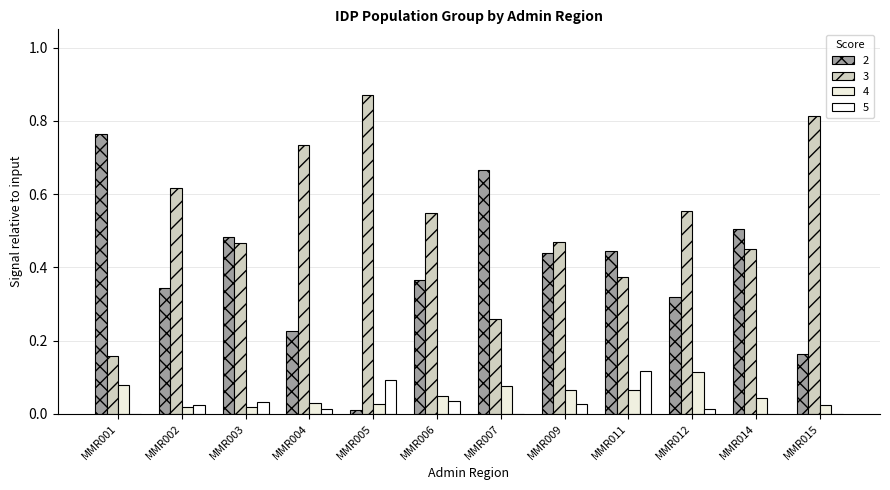

How many data points does each series have?

12